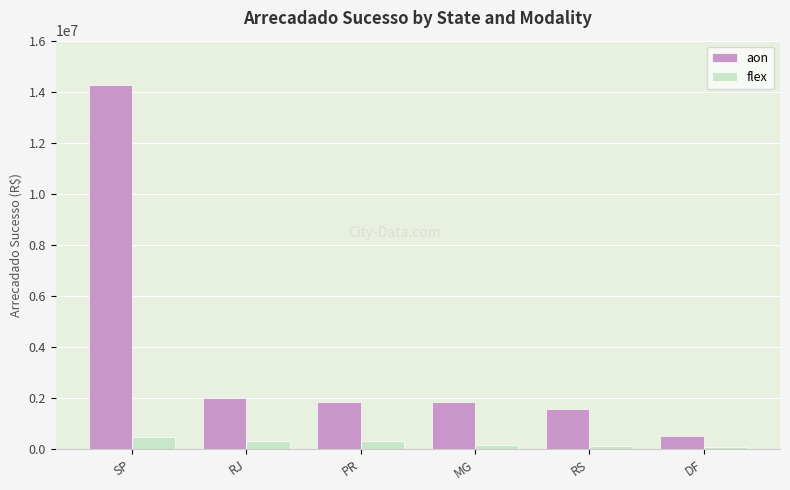

What is the difference between the highest and lowest values at RJ?

1679061.6